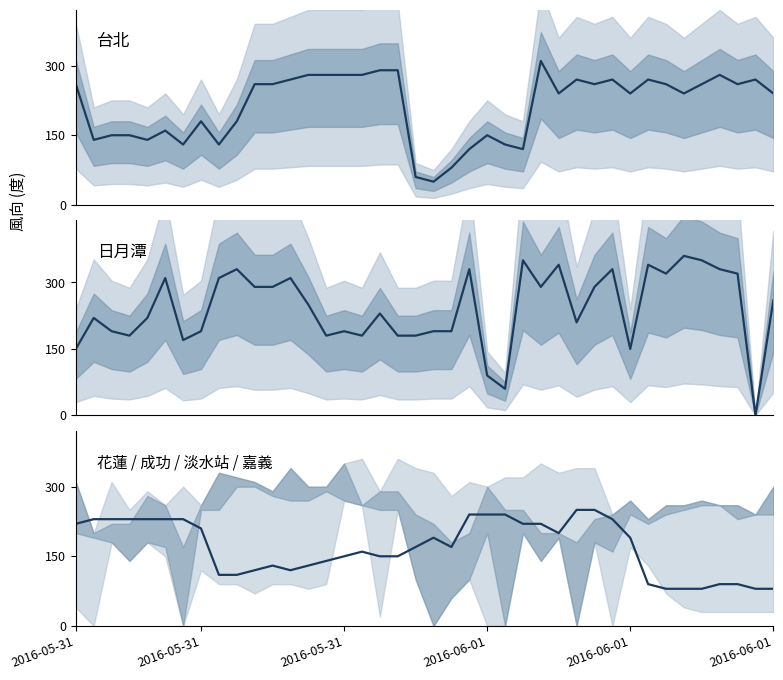

Which series changed the most between 14 and 29?

日月潭